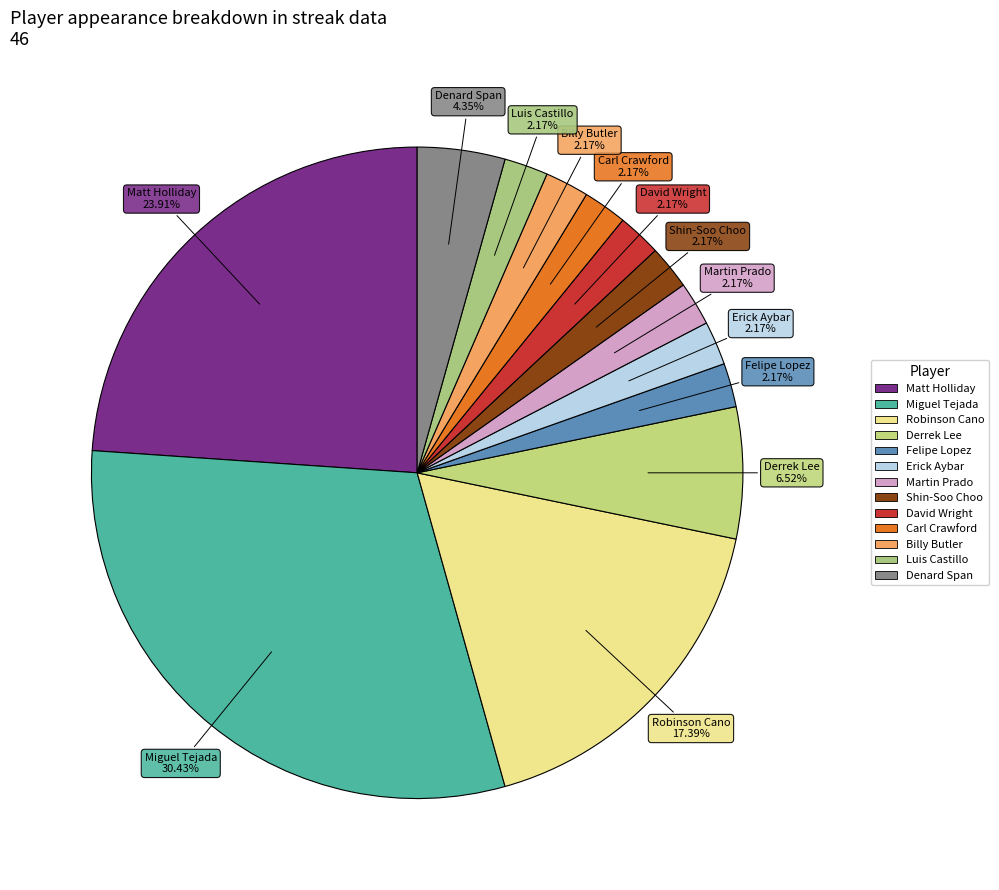

What portion of the pie excludes Felipe Lopez?

97.8%